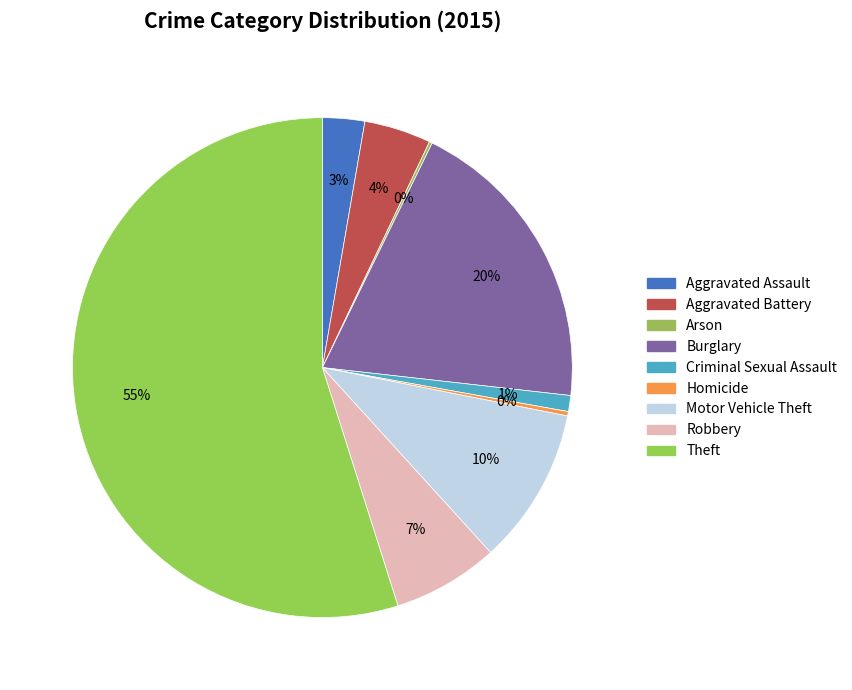

What is the ratio of the value at Aggravated Assault to the value at Motor Vehicle Theft?

0.3